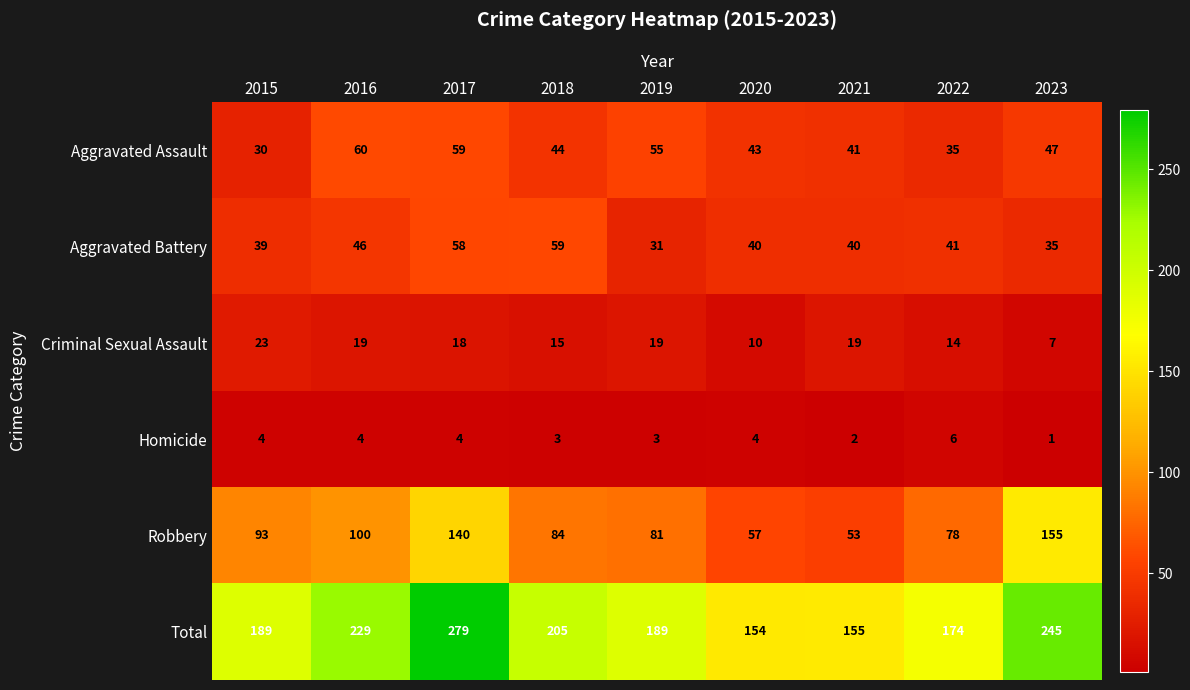

Between 2015 and 2023, which series saw the biggest shift?

Robbery